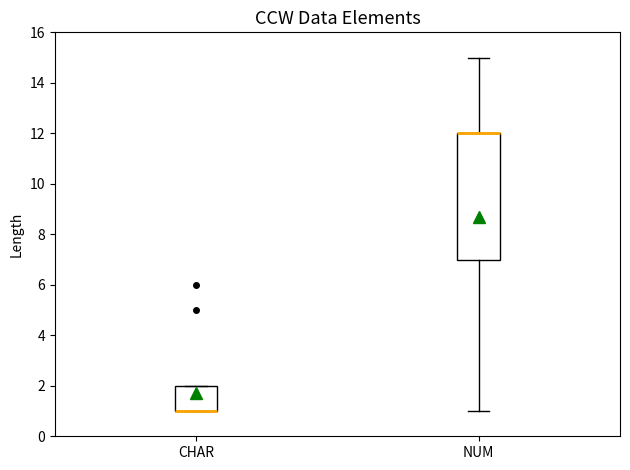

Reading left to right, read every box against the y-axis: the position of its median line, the range the box covers, and the ends of its whiskers. The values are not printed on the chart, so give them approximately, as read against the axis.

CHAR: median 1 (drawn on the box's lower edge), box 1 to 2, whiskers 1 to 2
NUM: median 12 (drawn on the box's upper edge), box 7 to 12, whiskers 1 to 15